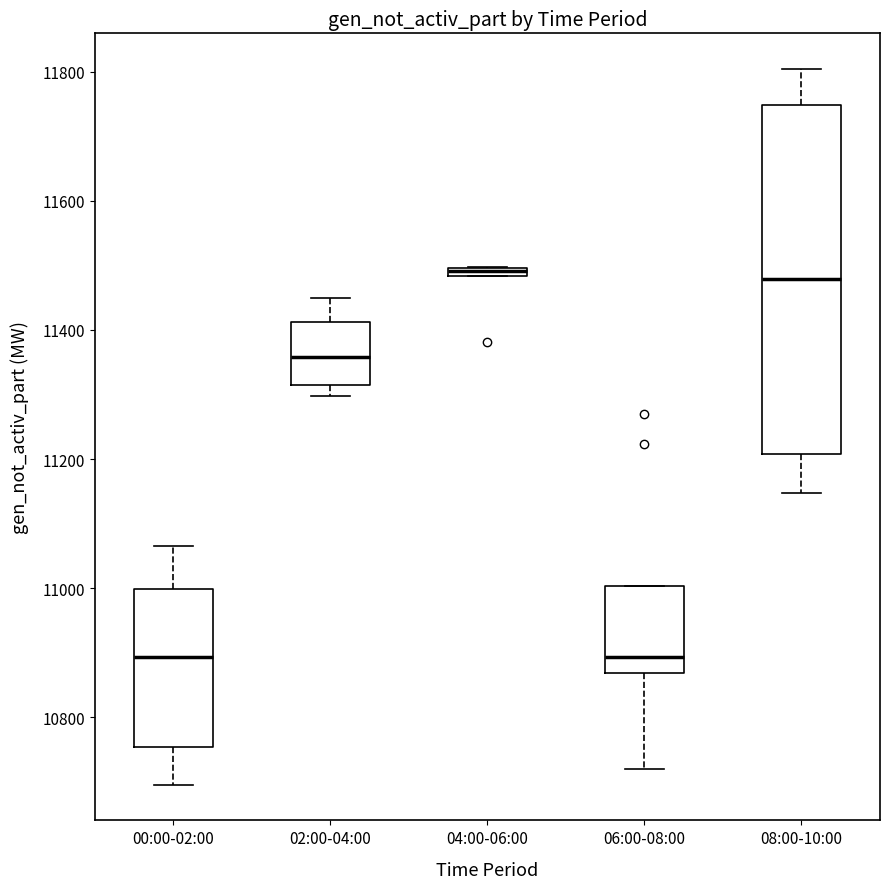

Which box is the tallest, from its lower edge to its upper edge?

08:00-10:00